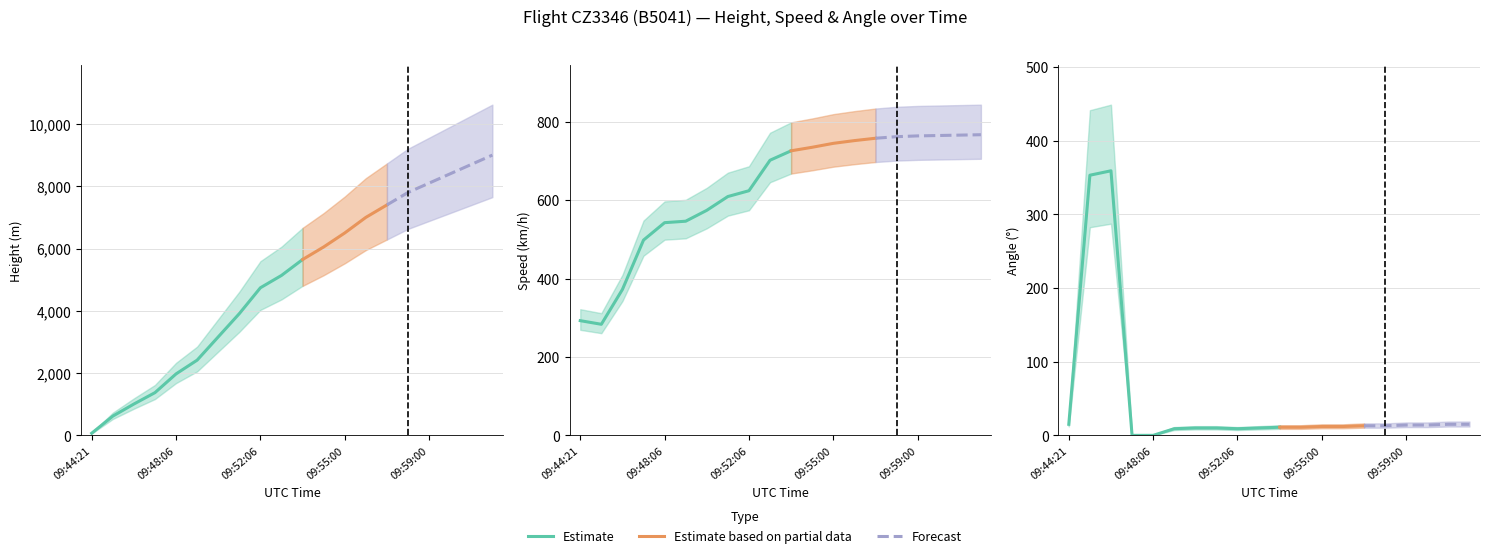

What is the sum of the Speed values at 09:48 and 09:57?

1302.6